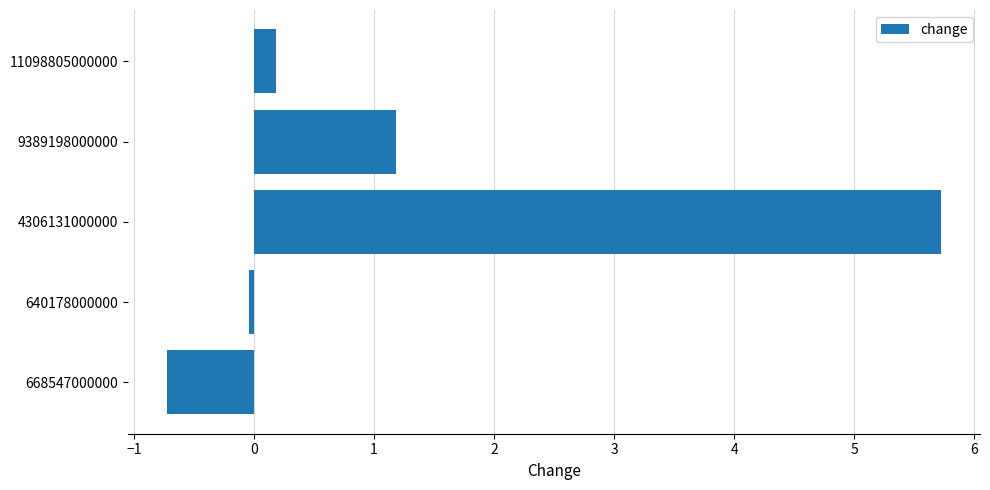

Where is the data nearest to the value 2?

9389198000000